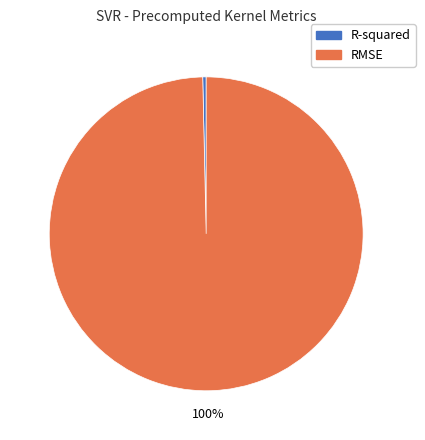

Is it true that RMSE is 85% of the pie?

False